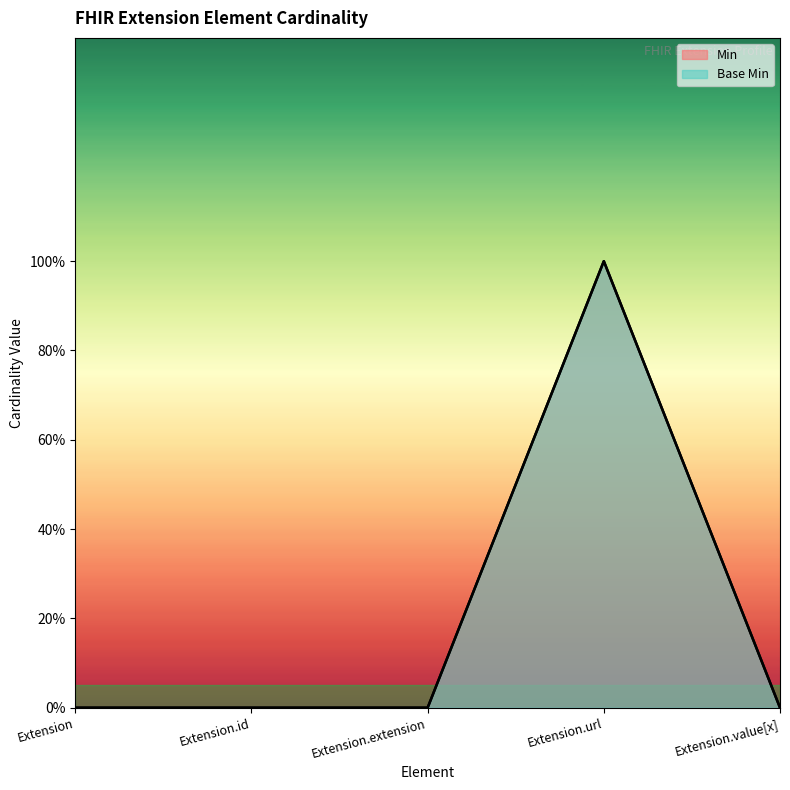

What position from the left is Extension?

1